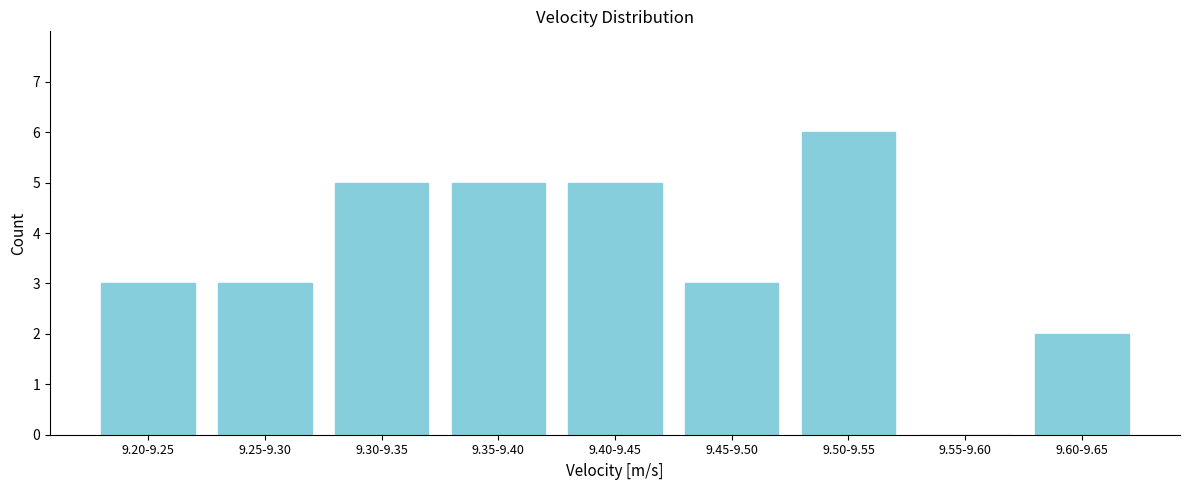

Reading left to right, what are all the values shown in this chart?

9.20-9.25=3	9.25-9.30=3	9.30-9.35=5	9.35-9.40=5	9.40-9.45=5	9.45-9.50=3	9.50-9.55=6	9.55-9.60=0	9.60-9.65=2